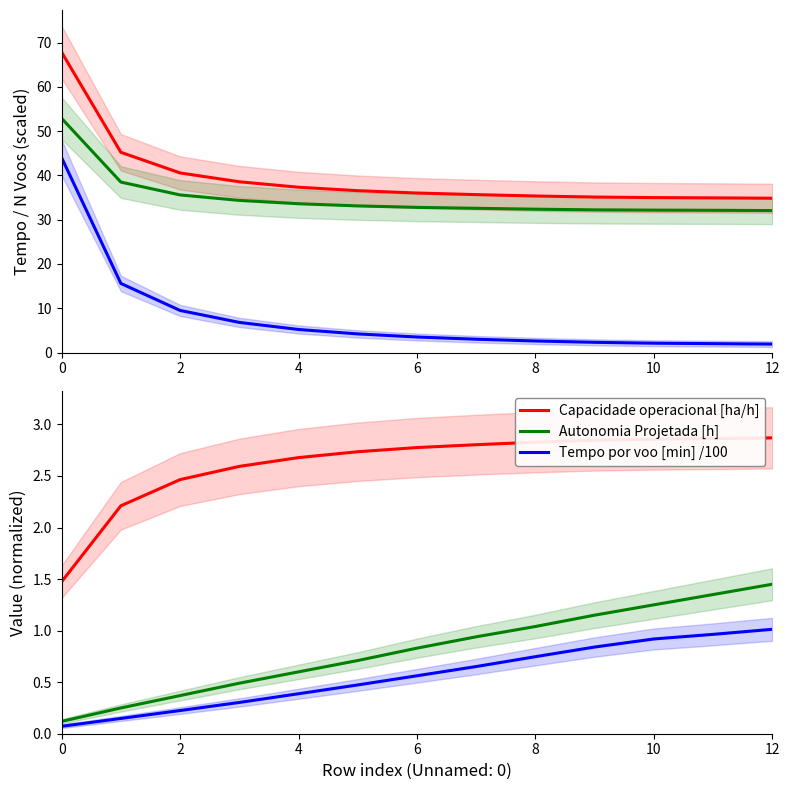

The value of Capacidade operacional [ha/h] at 12 is 0.7. True or false?

False